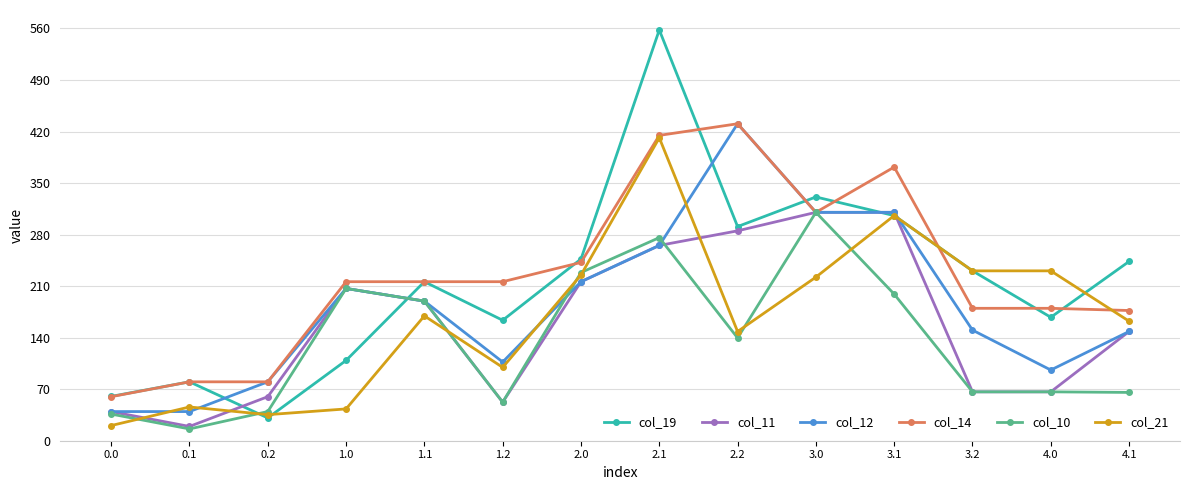

Does the chart have visible grid lines?

Yes